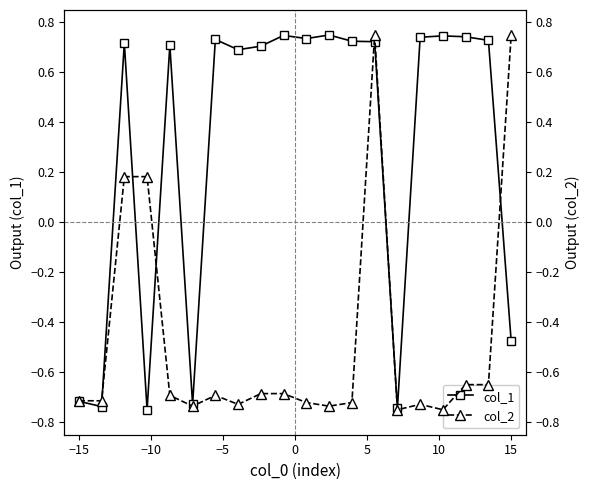

List the series in order of their peak value, lowest first.

col_1, col_2